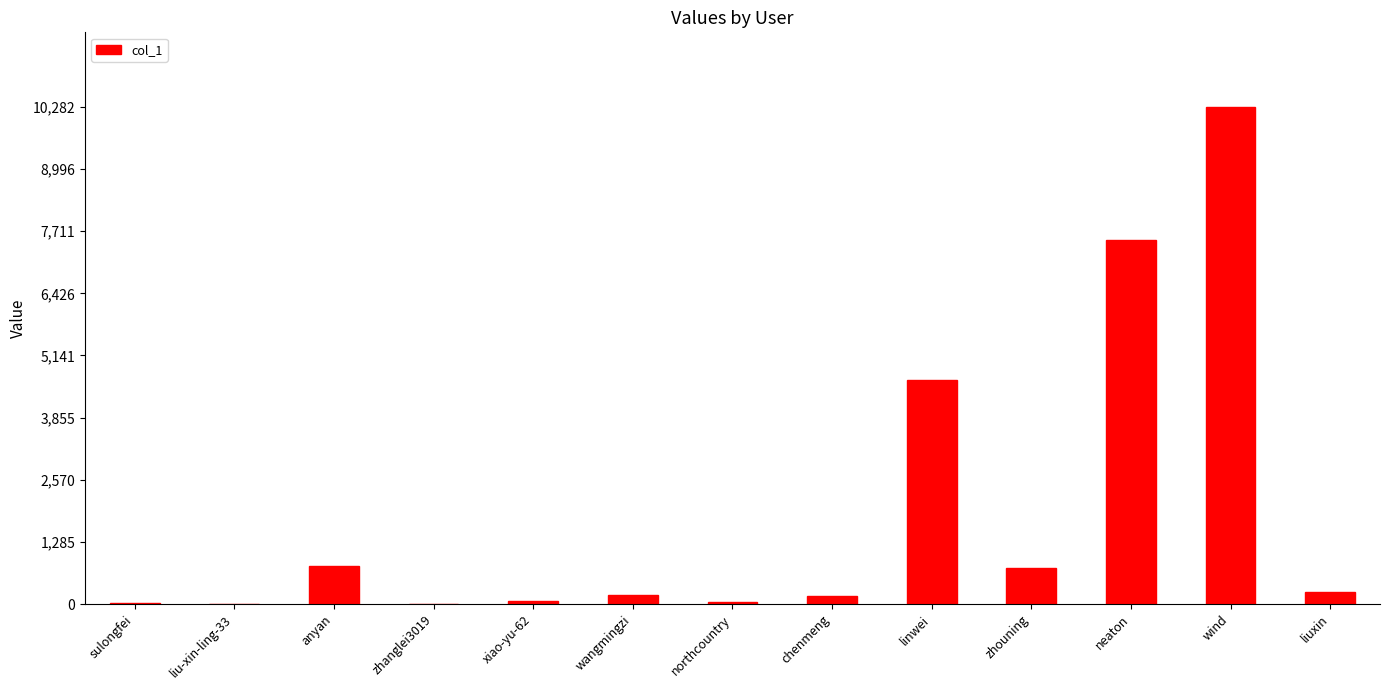

How many distinct data groups are displayed?

1